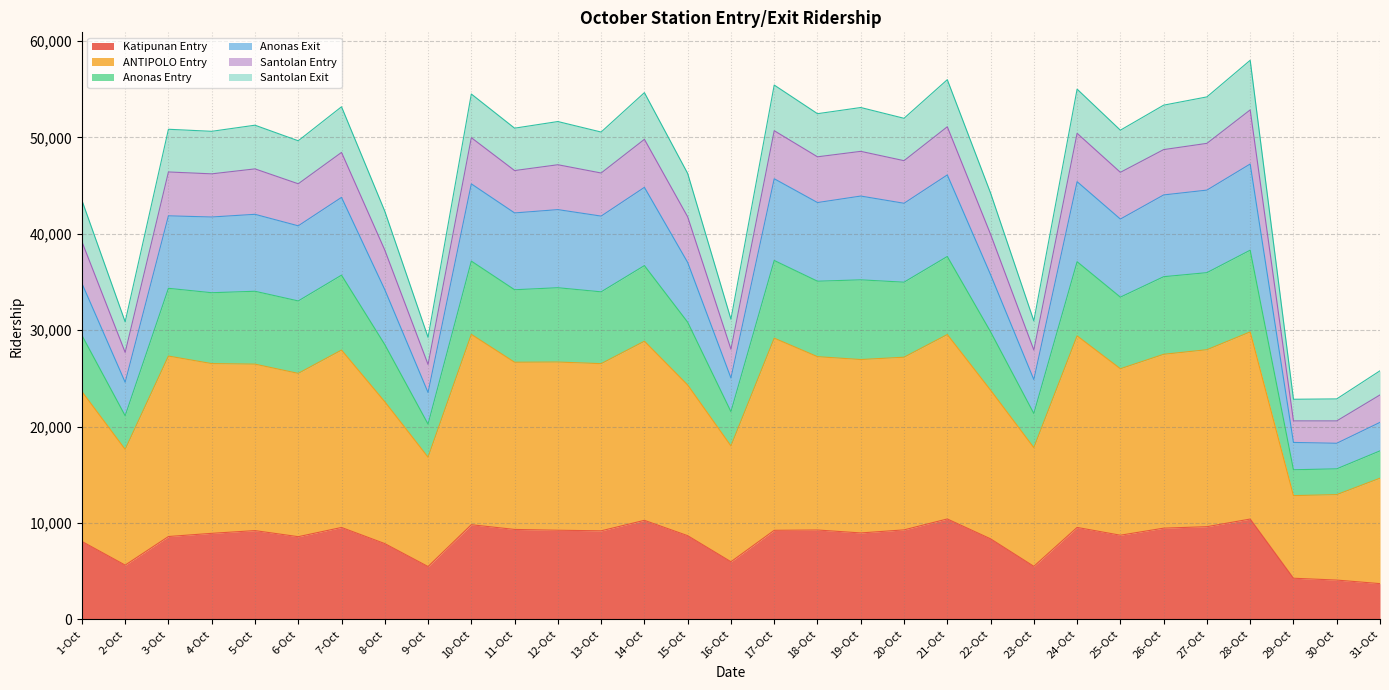

What is the highest value of the Katipunan Entry series?

10408